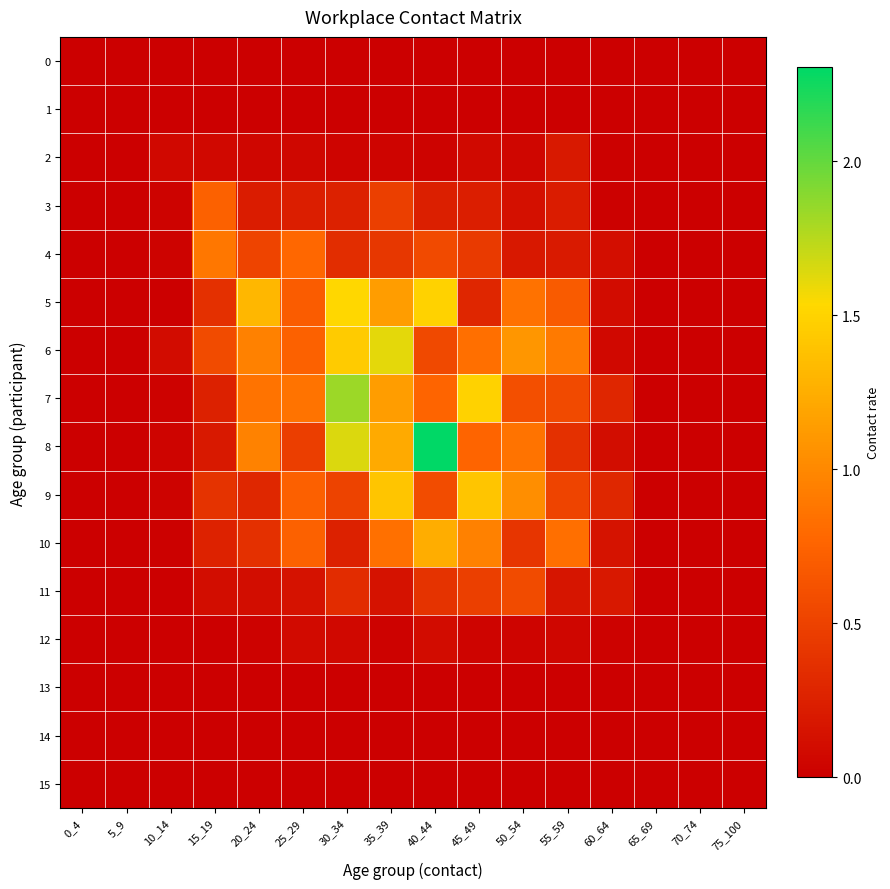

Between 5_9 and 20_24, which is larger?

5_9